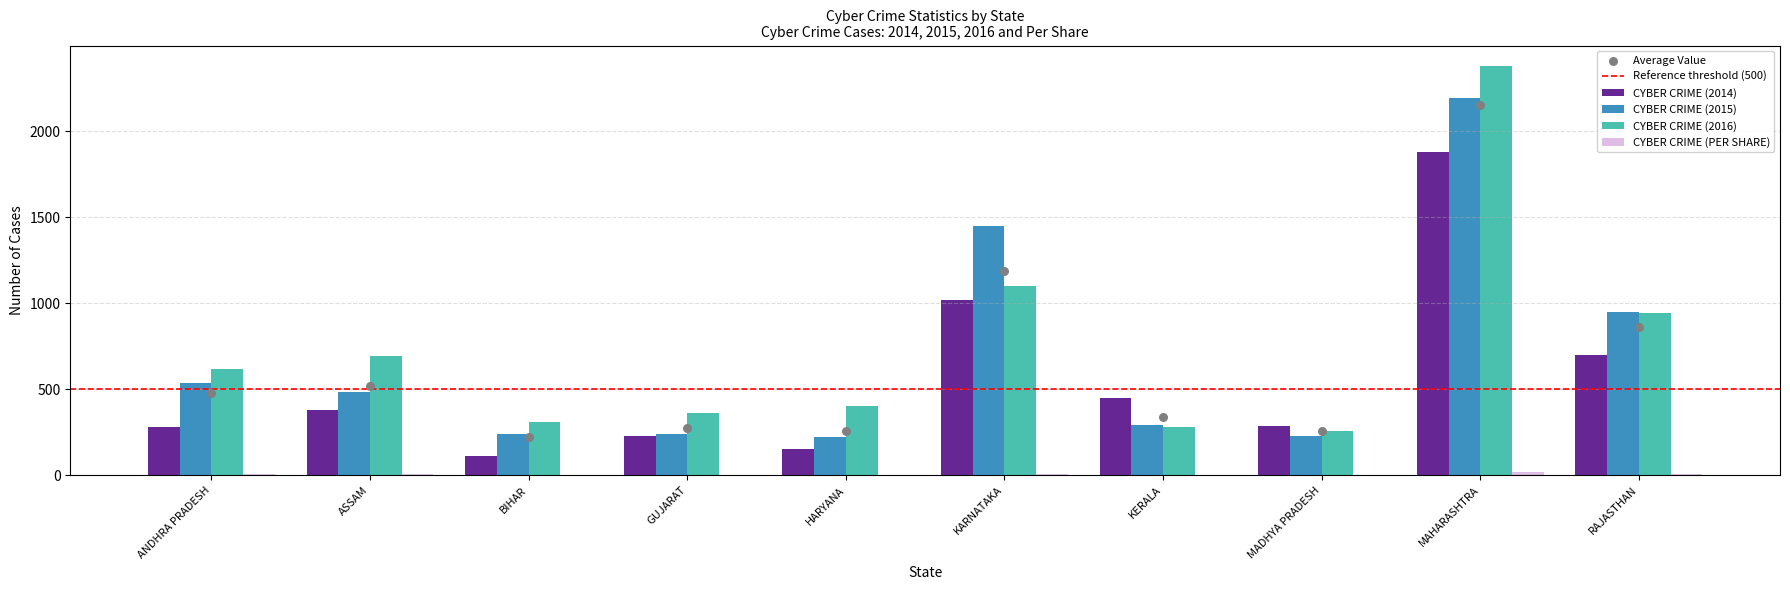

What is the total value across all series at ANDHRA PRADESH?

1439.0